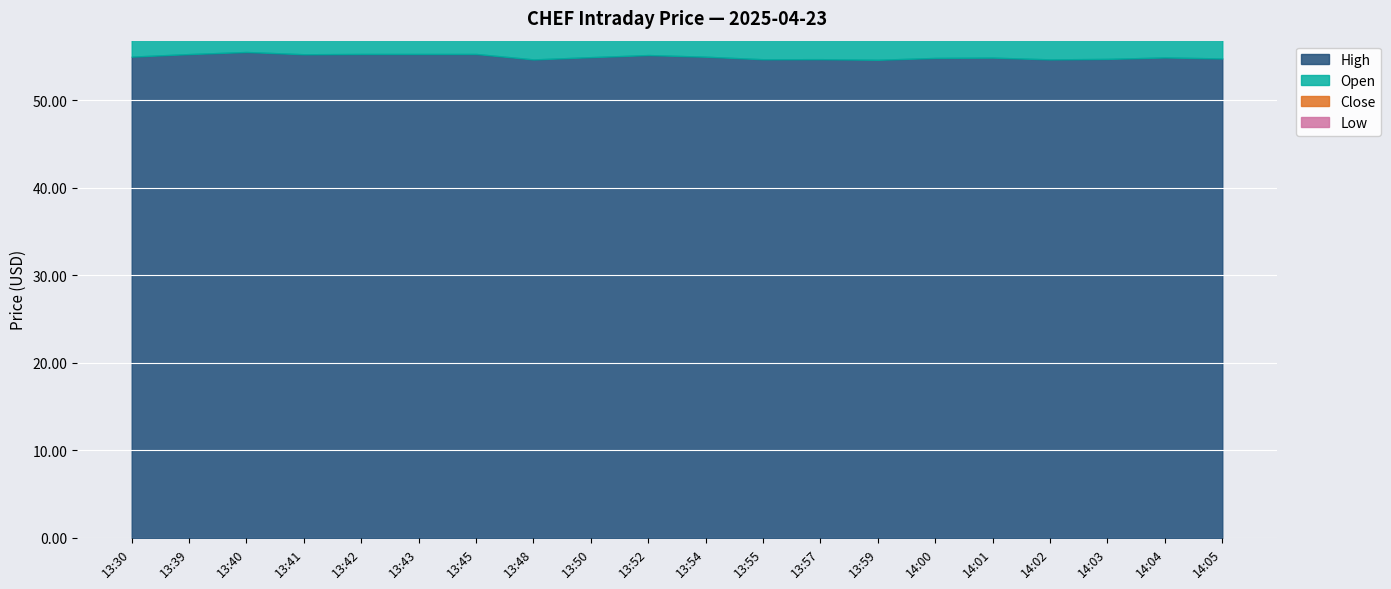

What is the smallest value displayed?

54.6